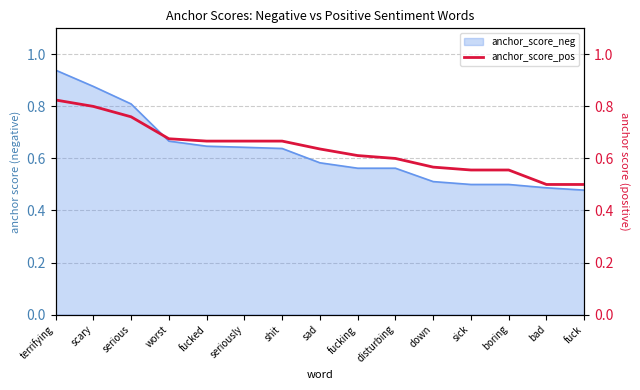

Is it true that the value at sad is 0.6?

True